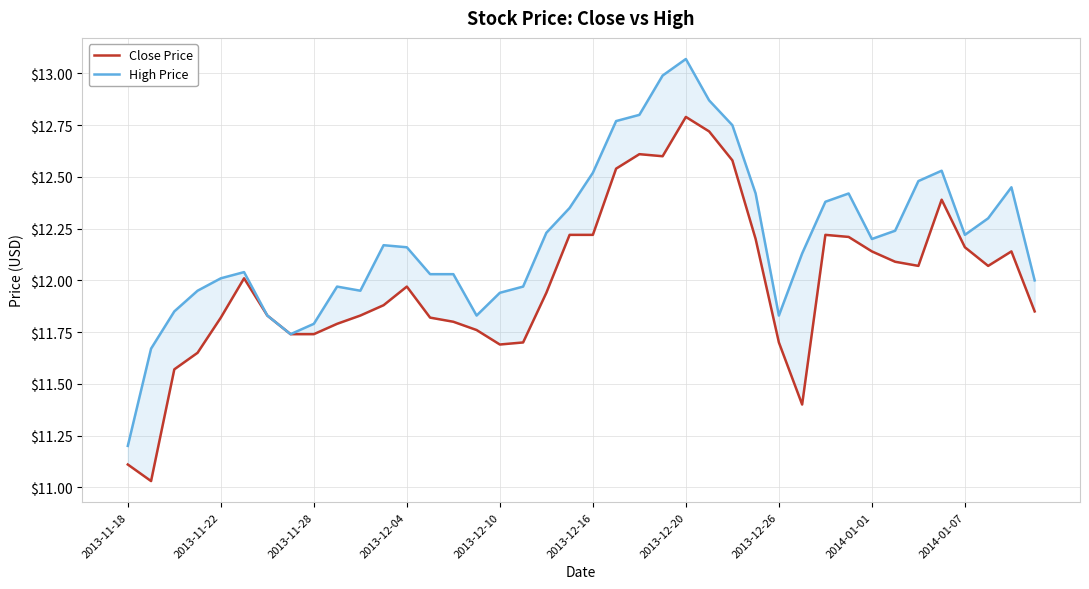

Does the chart have visible grid lines?

Yes